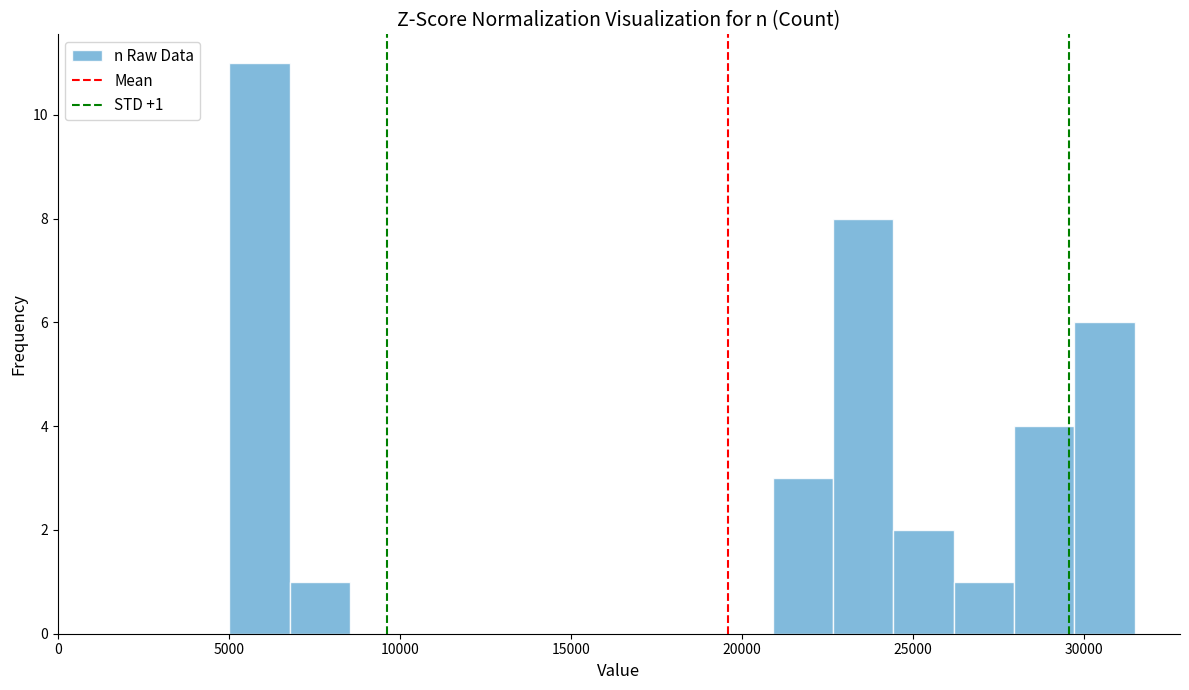

Around what value on the x-axis is the tallest bar? Give the approximate position of its centre, as read against the axis.

6000